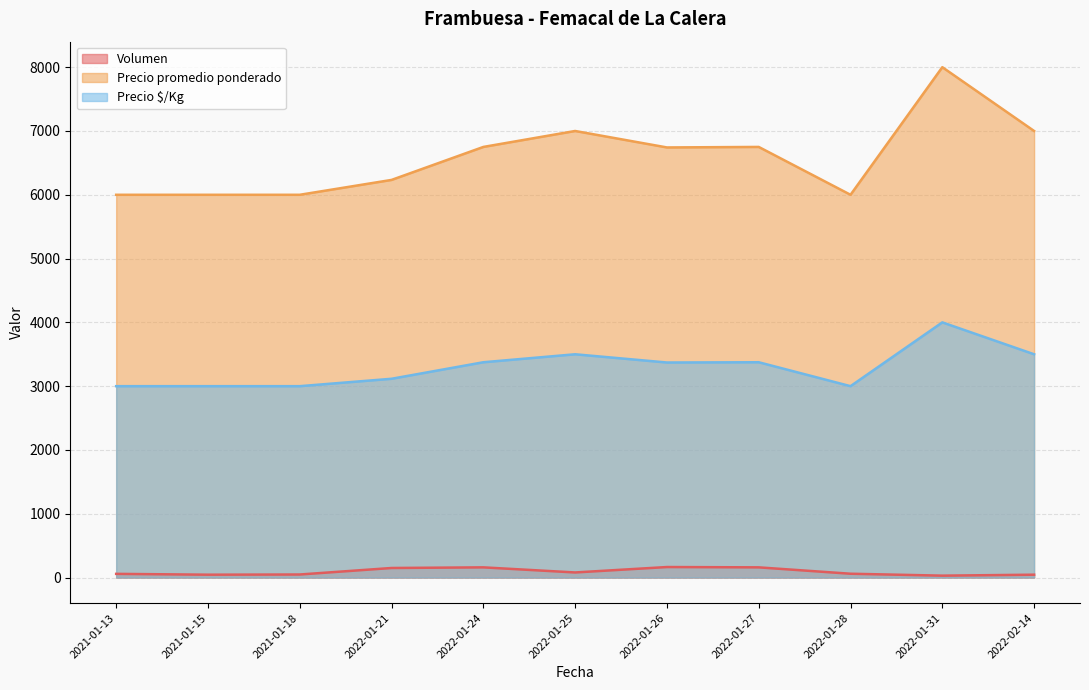

At which category does the chart reach its peak across all series?

2022-01-31